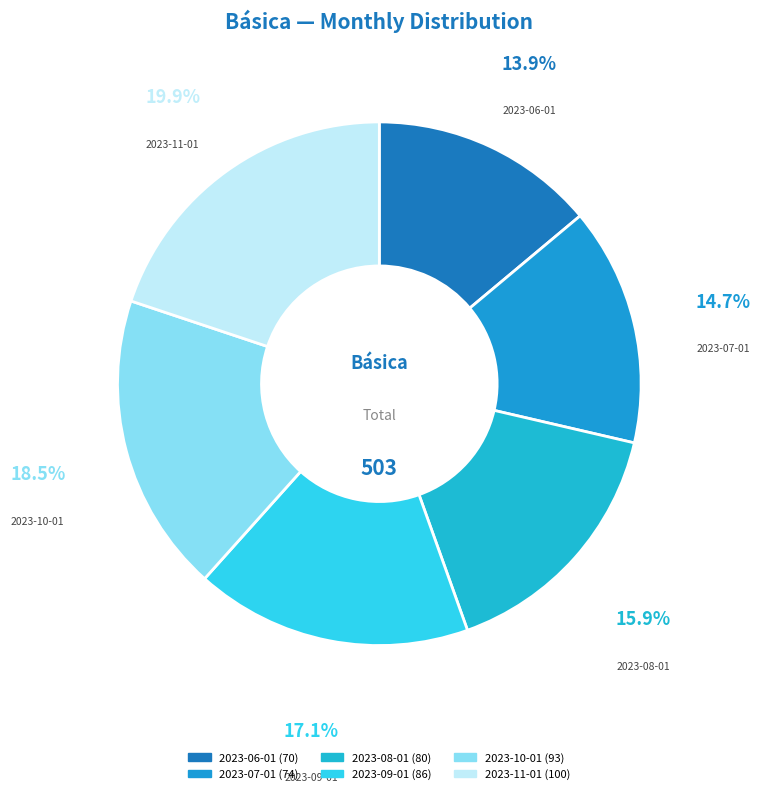

Count the number of slices in the pie.

6